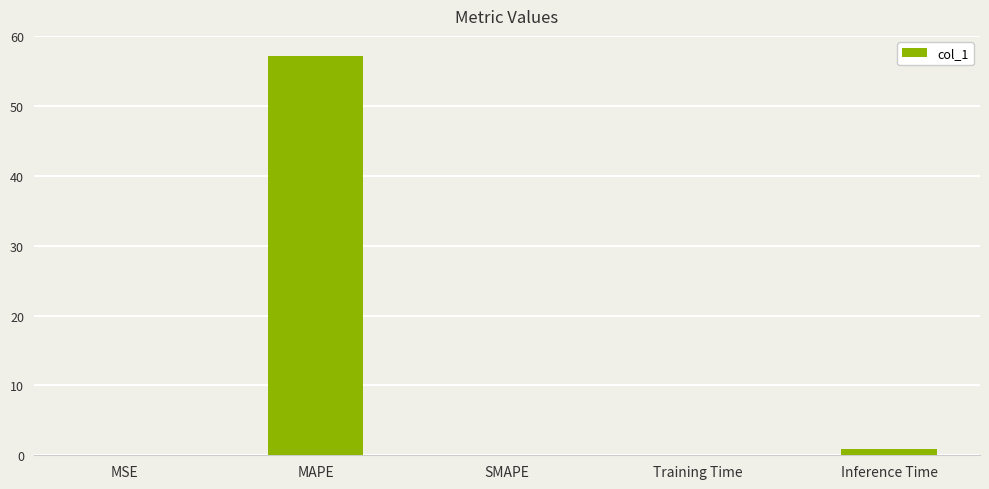

What is the approximate value at MAPE?

57.2